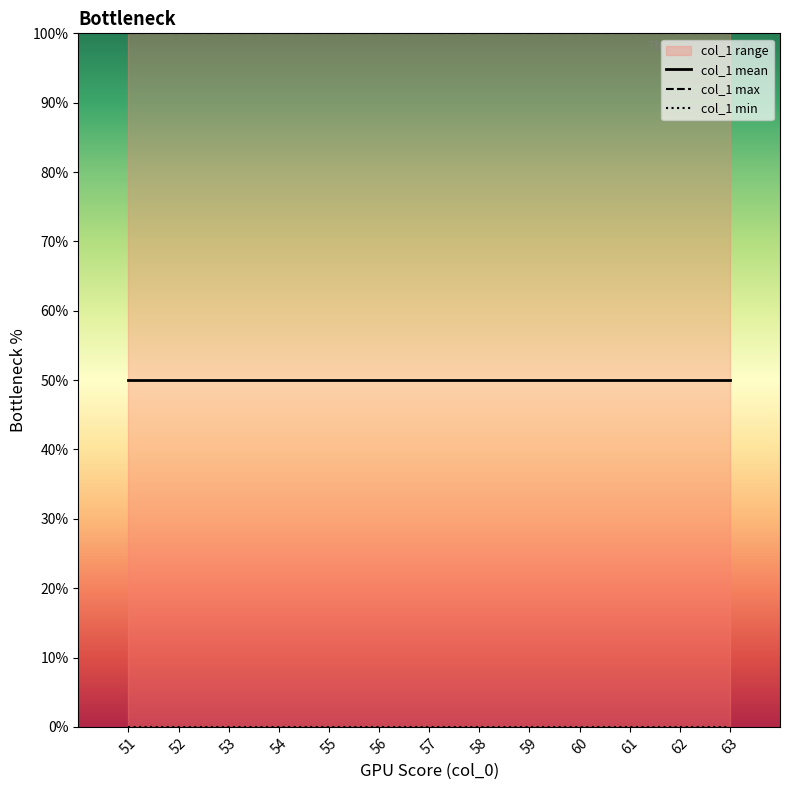

True or false: col_1 mean and col_1 max cross at least once.

False